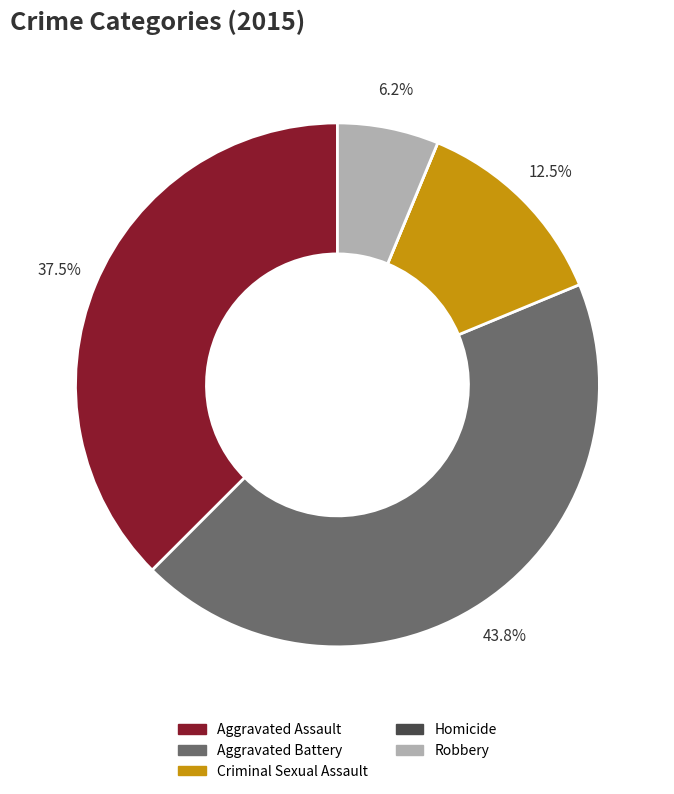

What is the largest slice in the pie chart?

Aggravated Battery